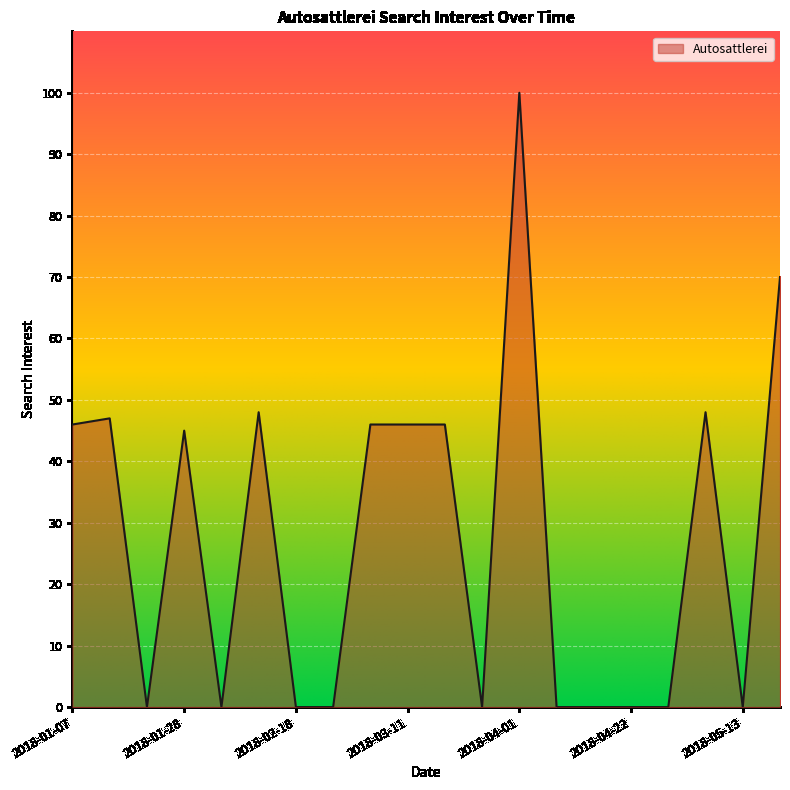

What is the maximum value shown in the chart?

100